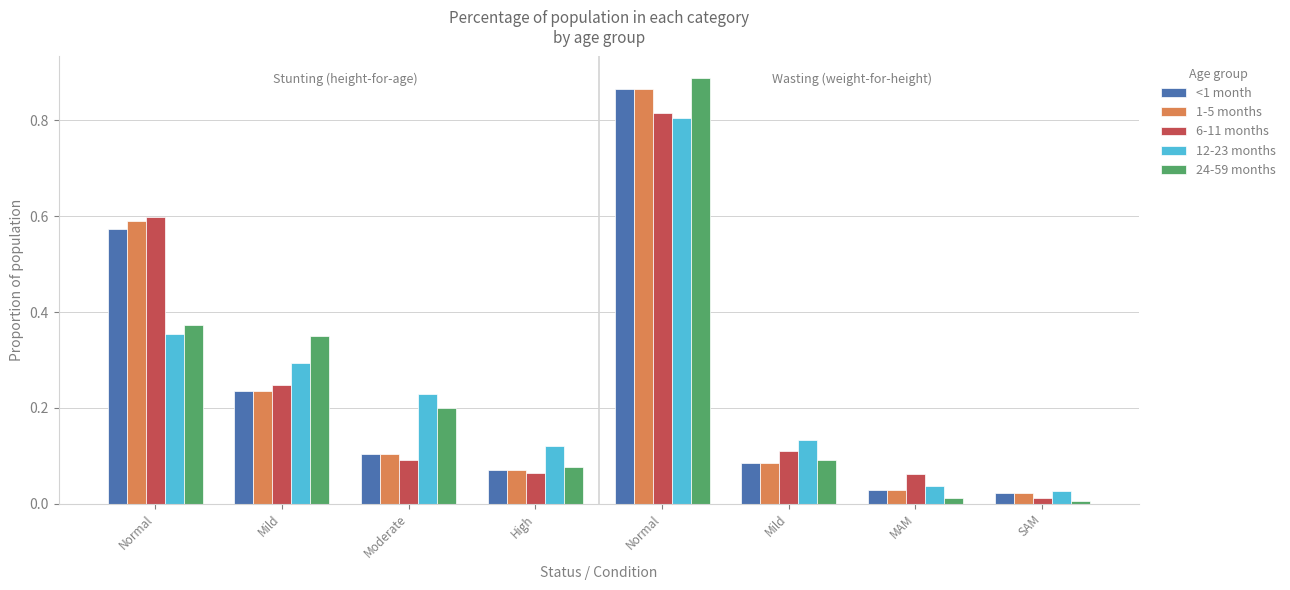

What is the highest value of the <1 month series?

0.9